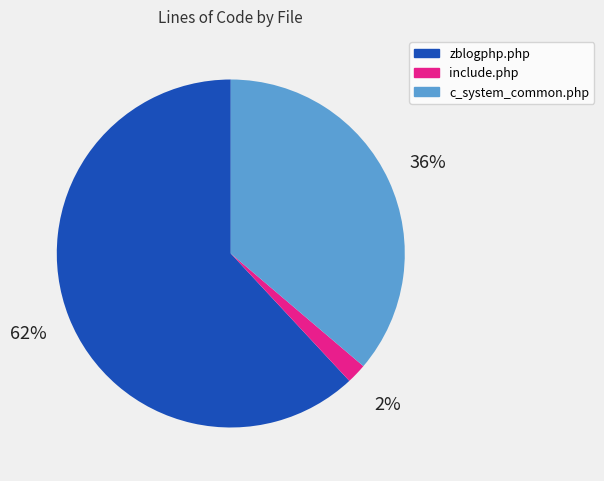

Is the sum of c_system_common.php and include.php greater than half?

No